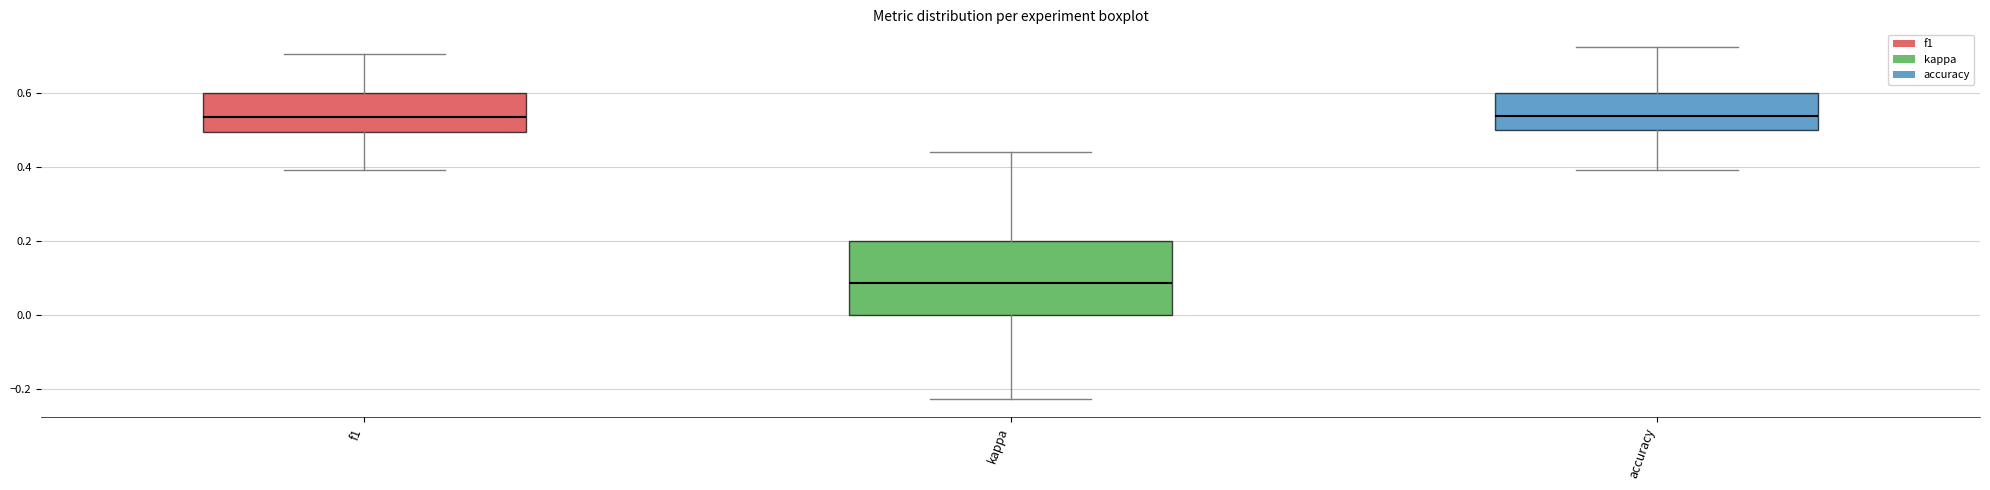

Reading left to right, transcribe this box plot: for each box, give where its median line is, the range the box spans, and where its two whiskers end, as read against the y-axis. The values are not printed on the chart, so give them approximately, as read against the axis.

f1: median 0.54, box 0.50 to 0.60, whiskers 0.40 to 0.70
kappa: median 0.08, box 0.00 to 0.20, whiskers -0.22 to 0.44
accuracy: median 0.54, box 0.50 to 0.60, whiskers 0.40 to 0.72